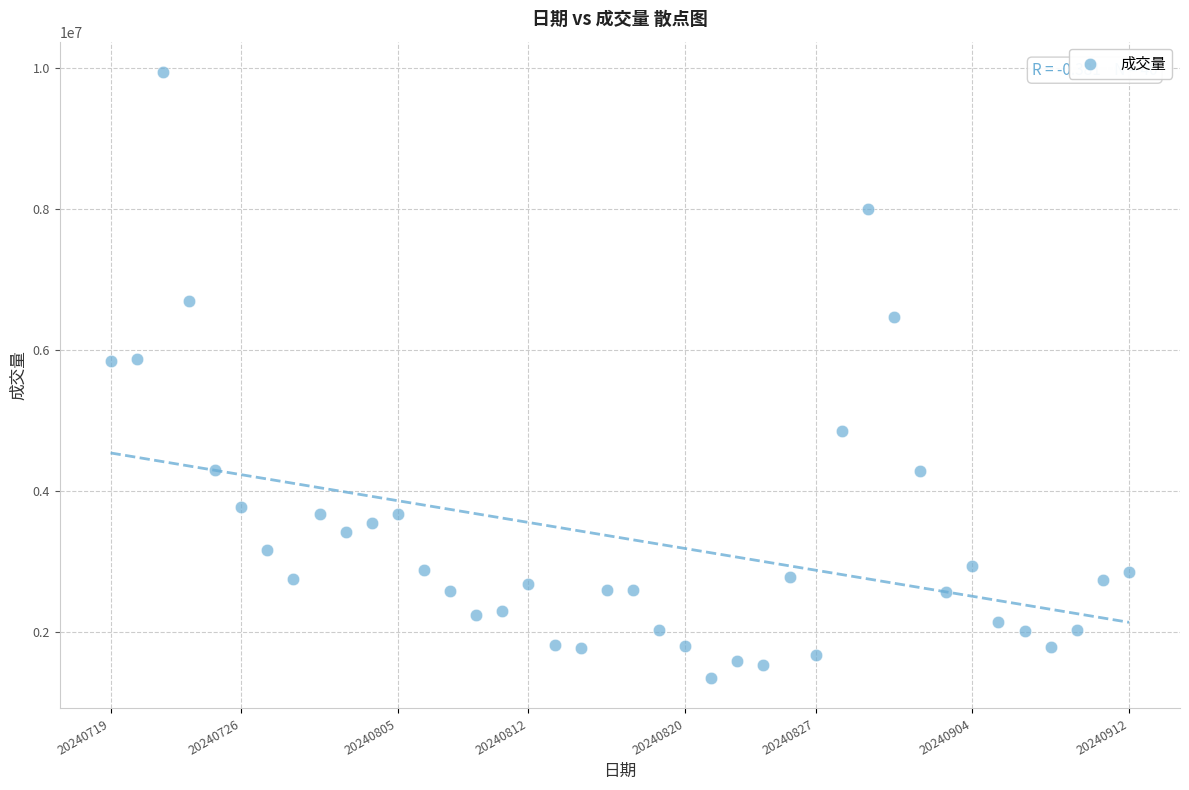

What is the range of Y values (max minus min)?

8604500